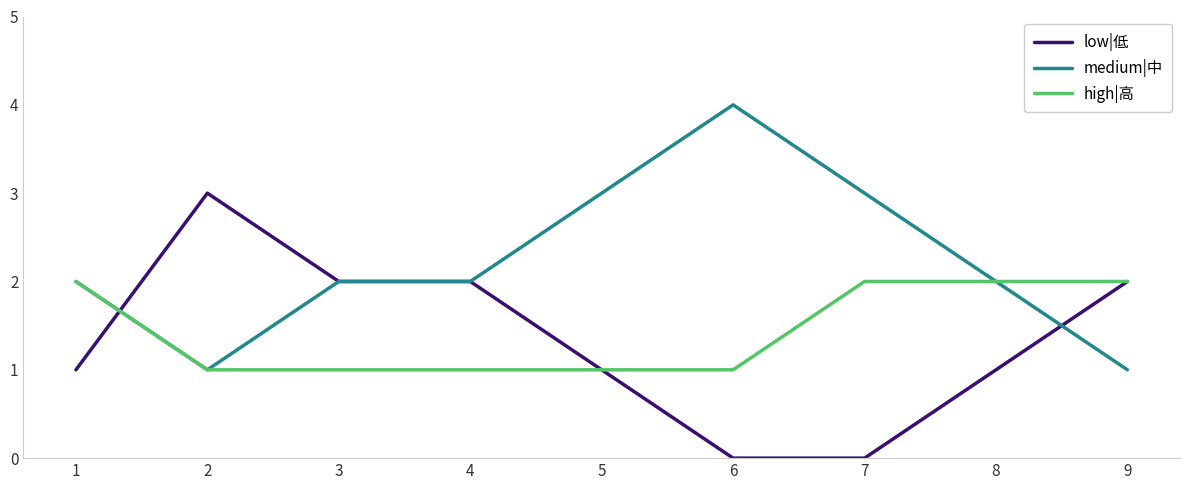

How many lines are shown in the chart?

3